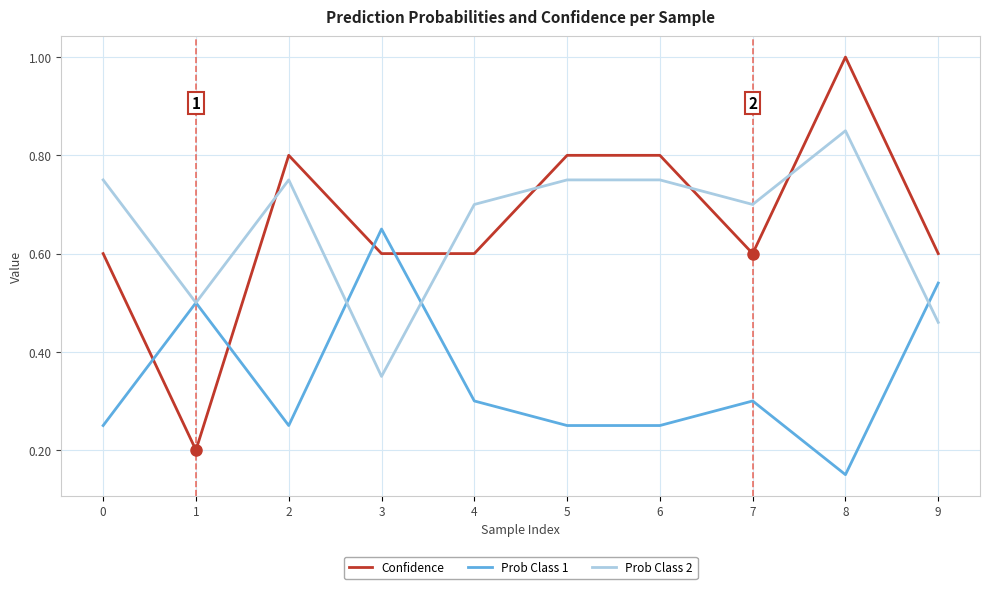

What is the total value across all series at 9?

1.6